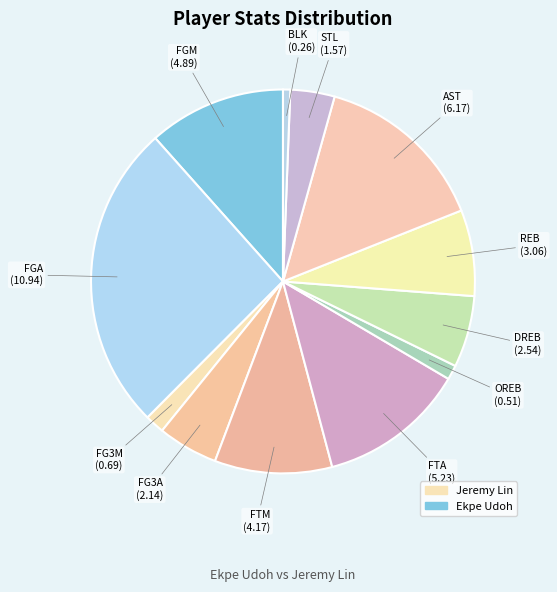

Is there a majority slice in this chart?

No